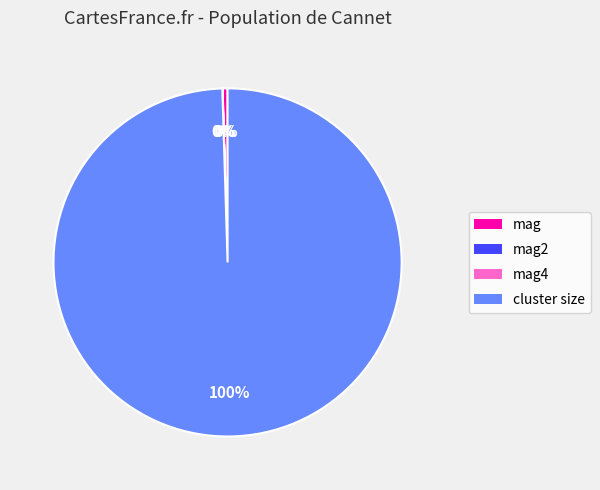

What is the largest slice in the pie chart?

cluster size